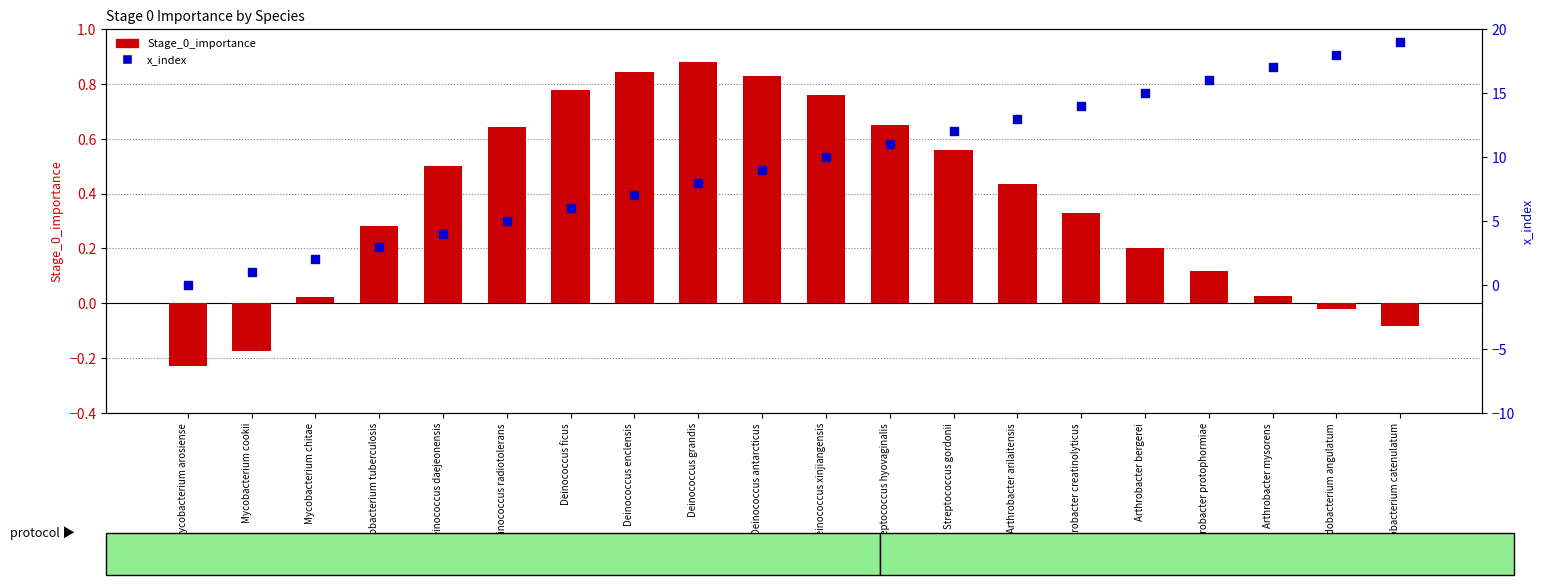

What are all the series names shown in the legend?

Stage_0_importance, x_index